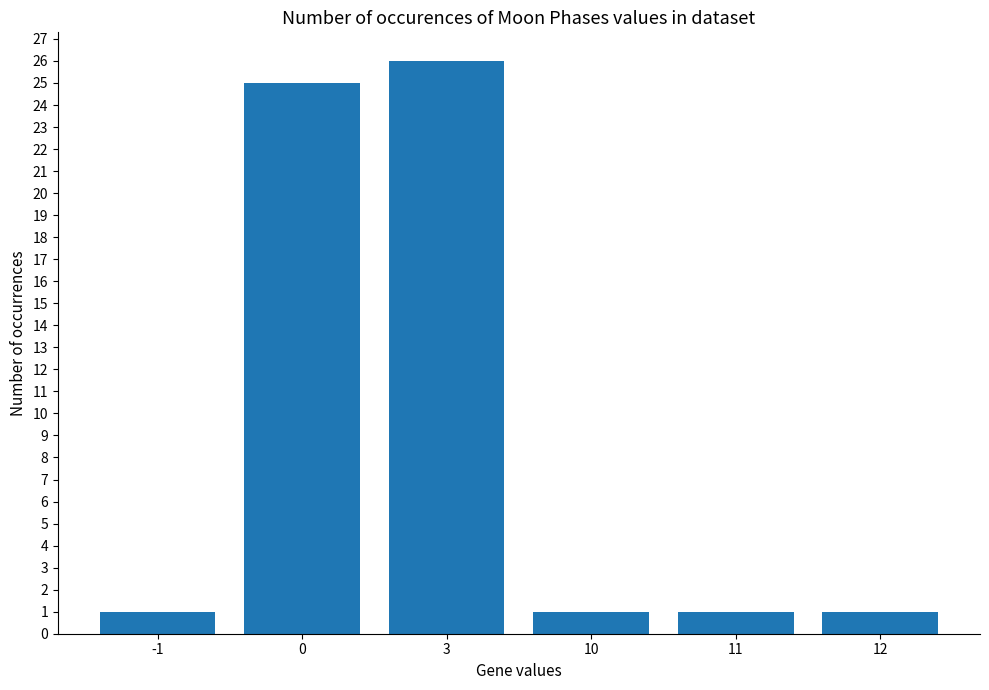

What is the change in value from -1 to 0?

+24